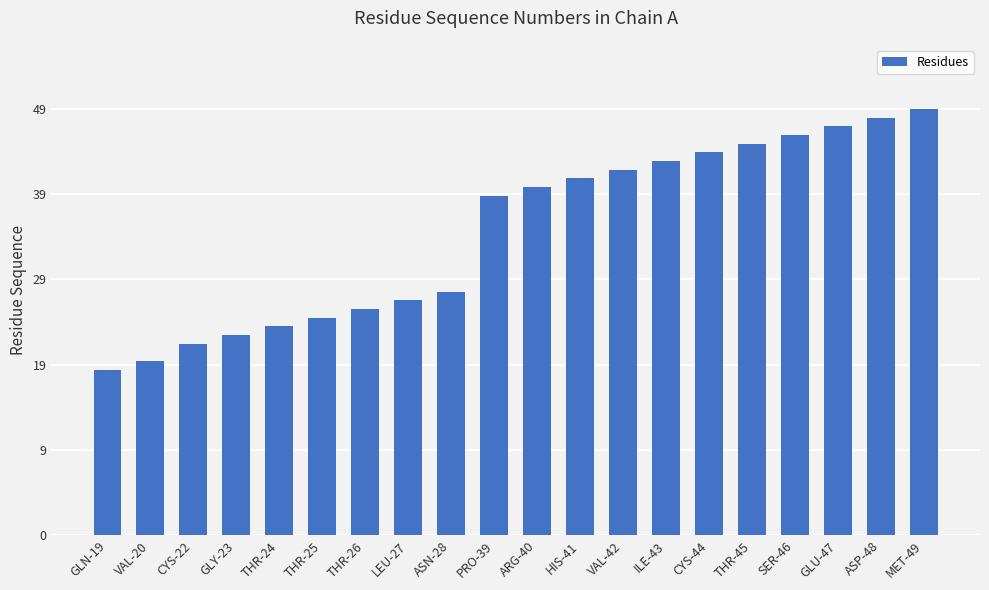

Does the chart contain any negative values?

No